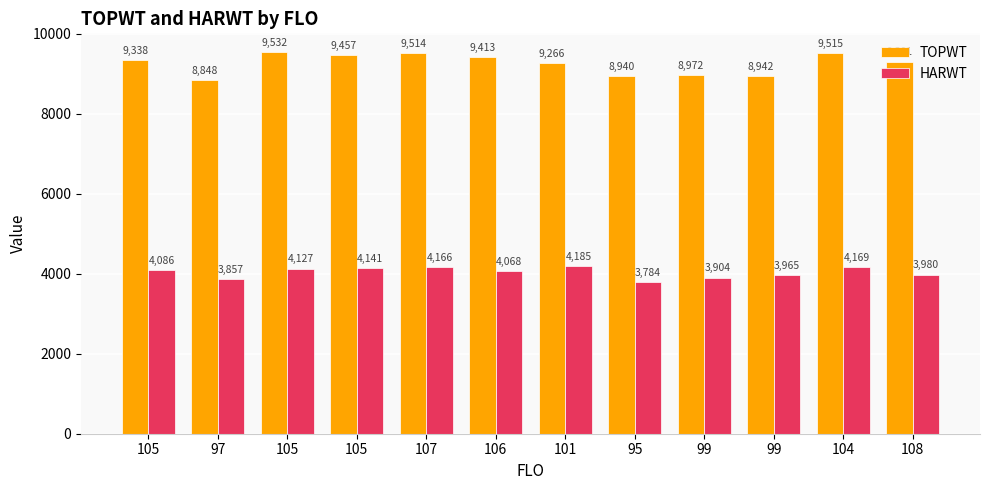

How many data points does each series have?

12